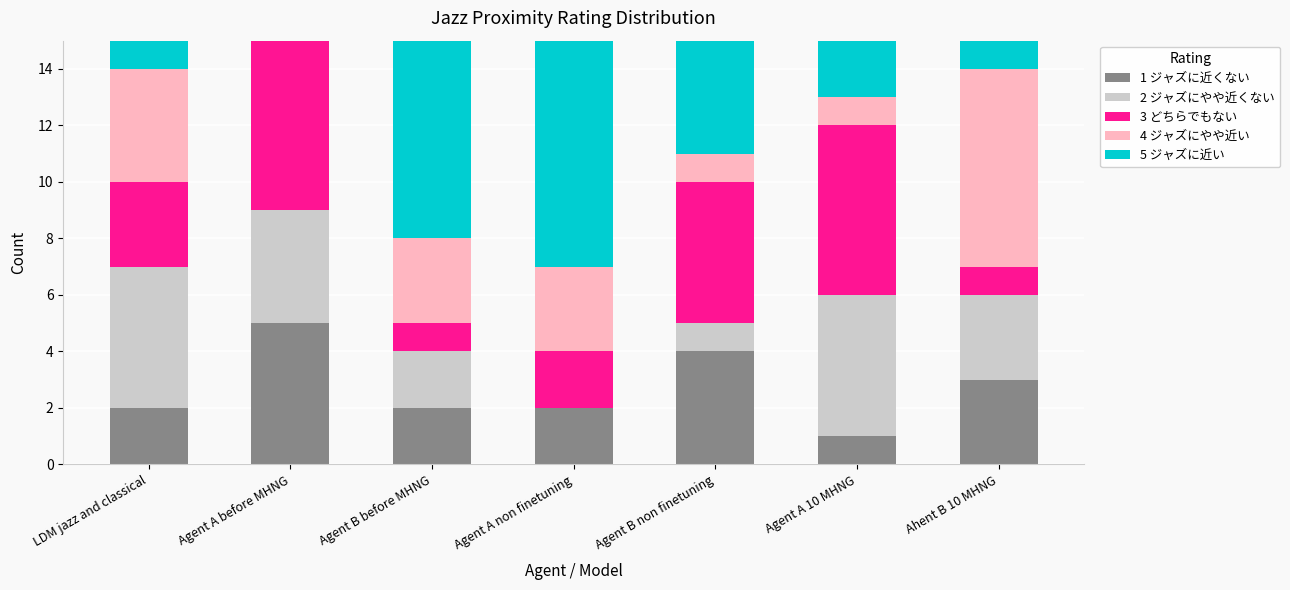

The 1 ジャズに近くない series shows 2 at LDM jazz and classical. True or false?

True